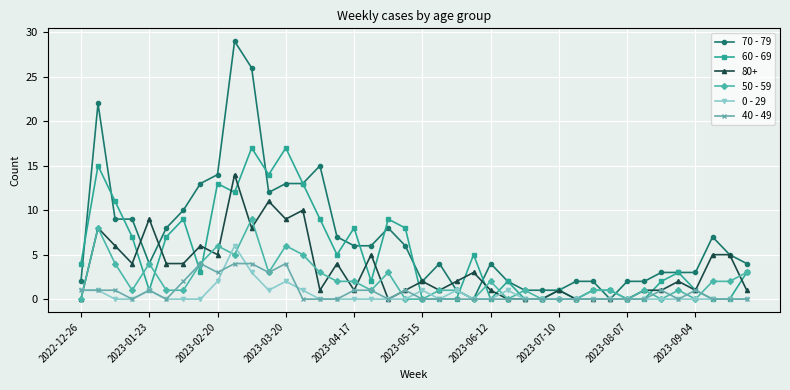

At how many categories does at least one series exceed 20?

3